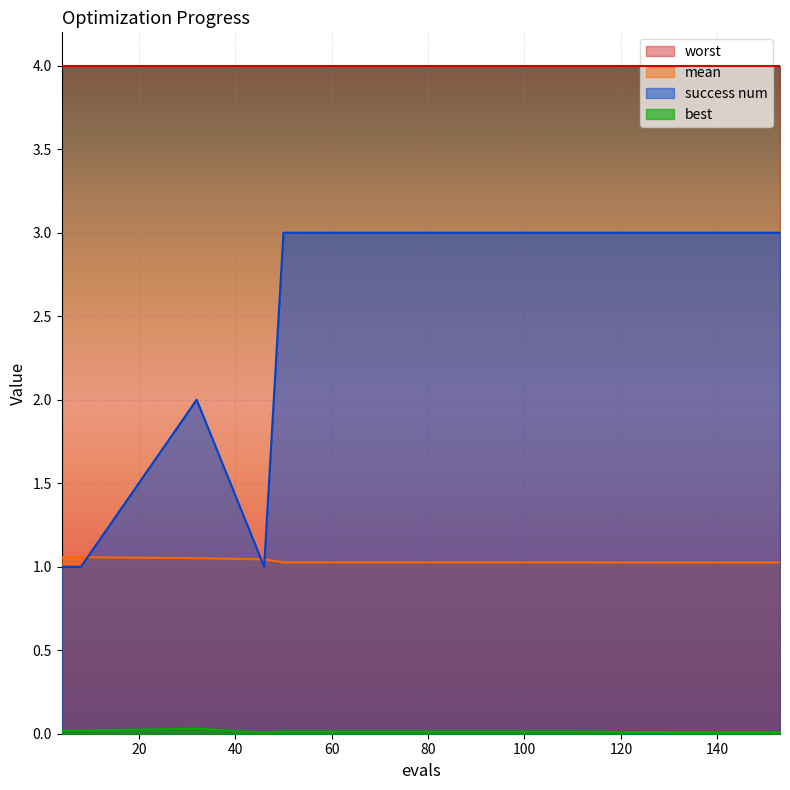

Is the value of mean at 50 greater than the value of success num at 32?

No